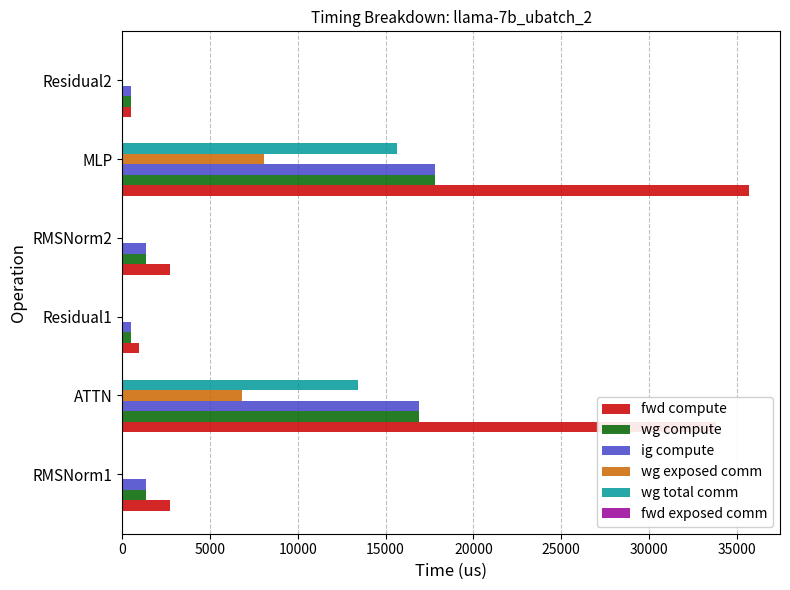

What is the greatest value displayed?

35671.1